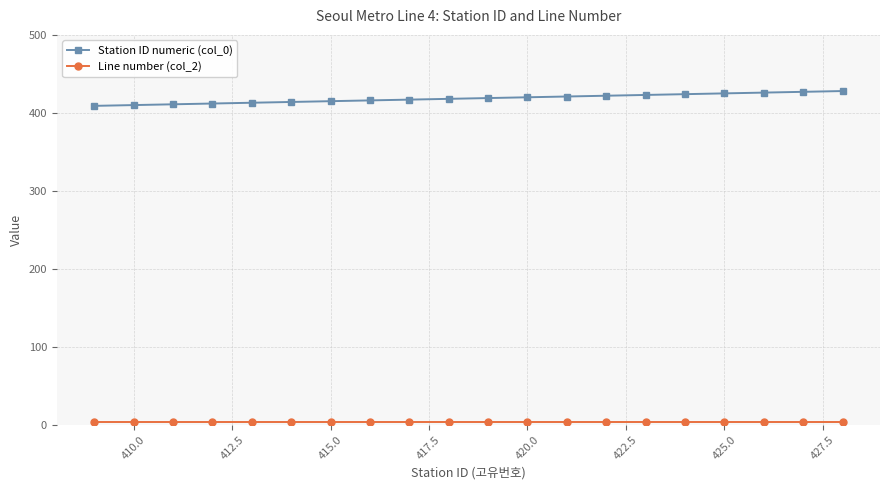

How many data points does each series have?

20